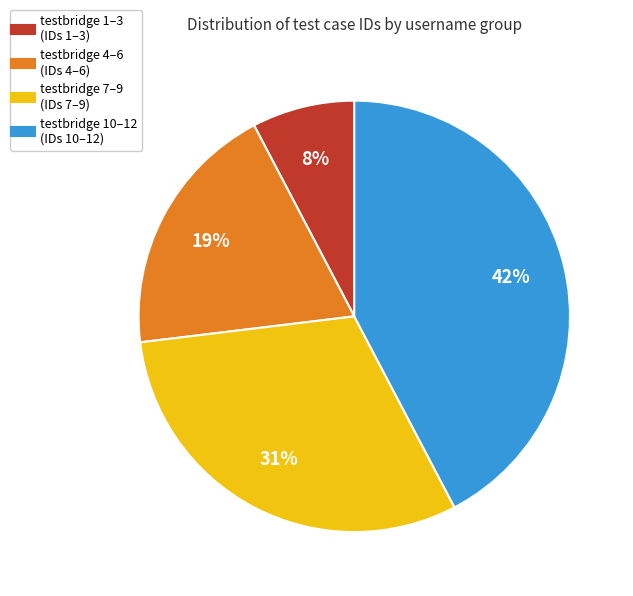

Is there any slice that represents more than half of the pie?

No